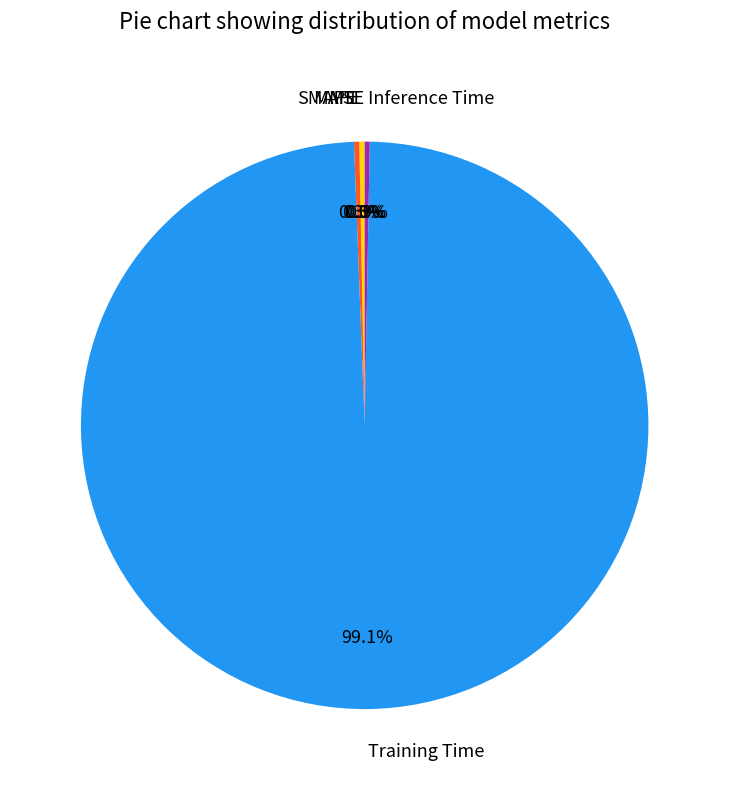

Which category accounts for the majority?

Training Time